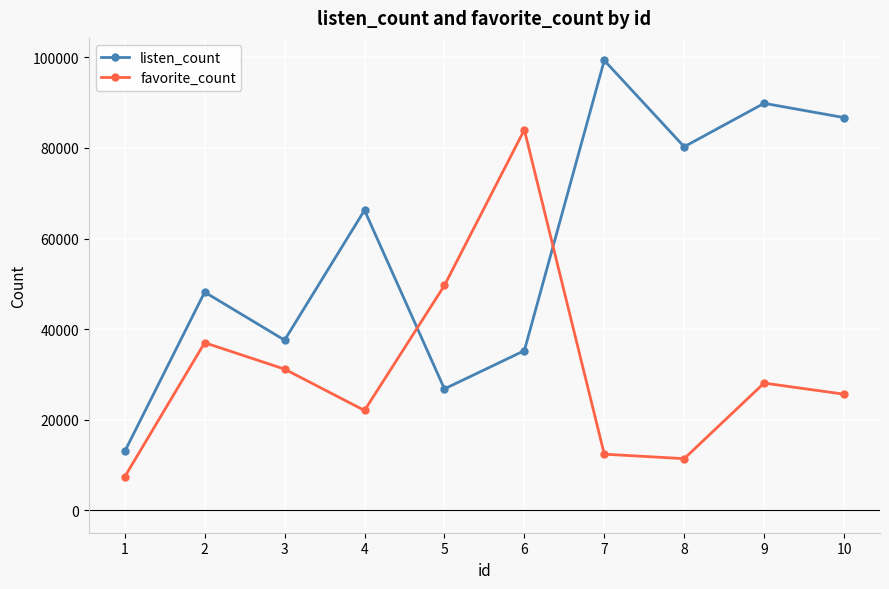

The value of favorite_count at 8 is 11389. True or false?

True